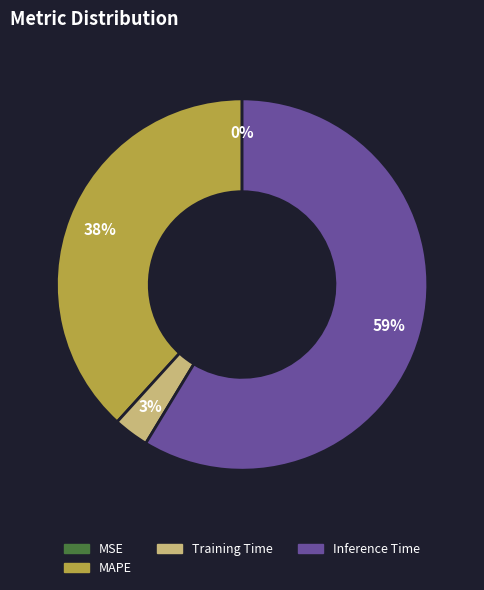

Which slice is the largest?

Inference Time